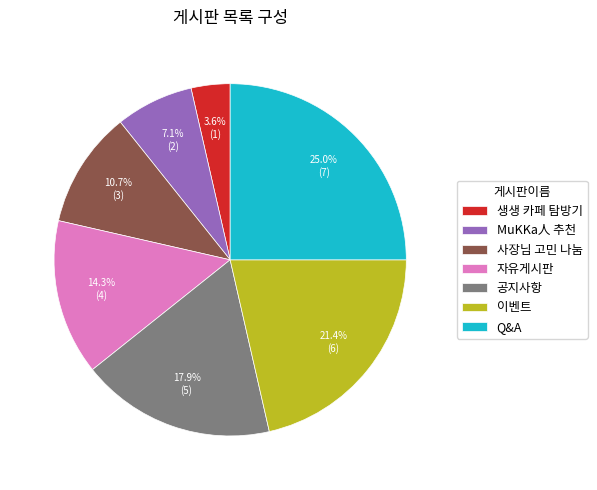

Is there a majority slice in this chart?

No